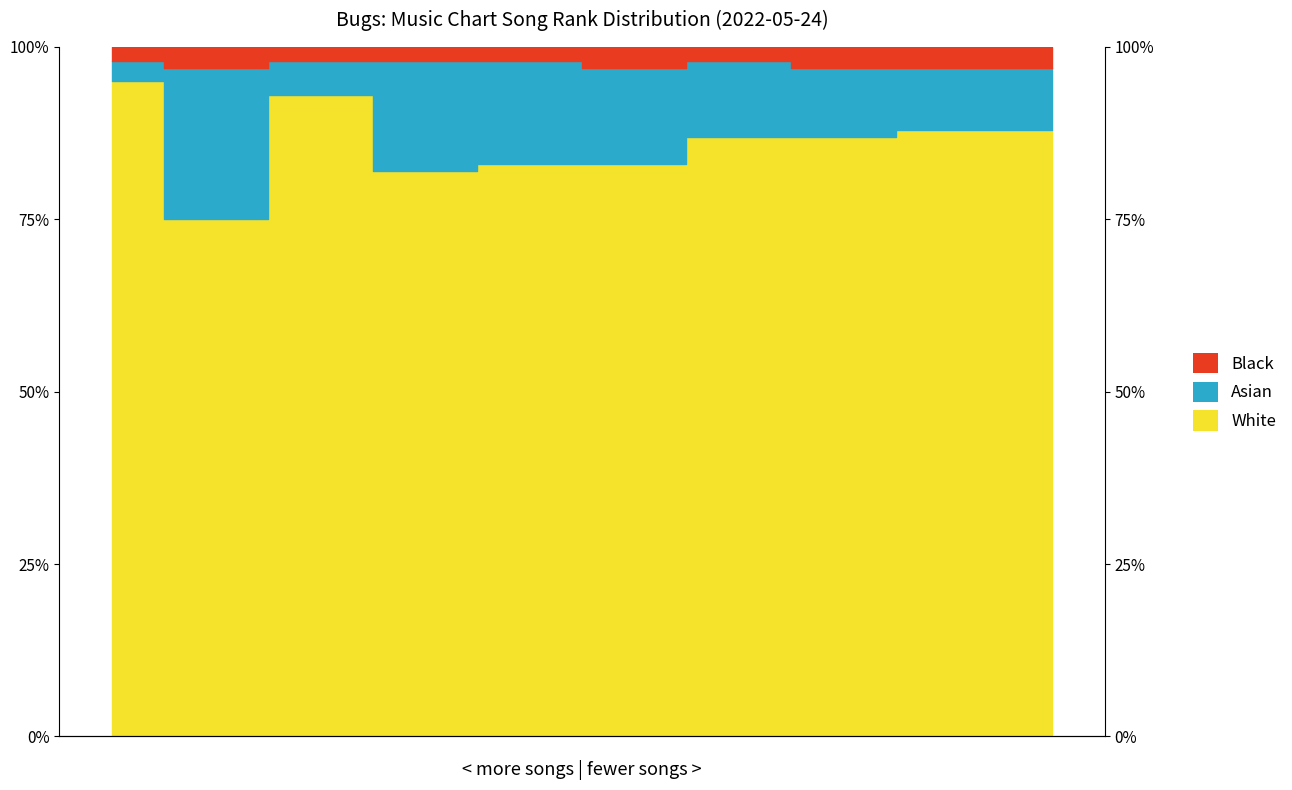

How many Black values are between 97 and 98?

10